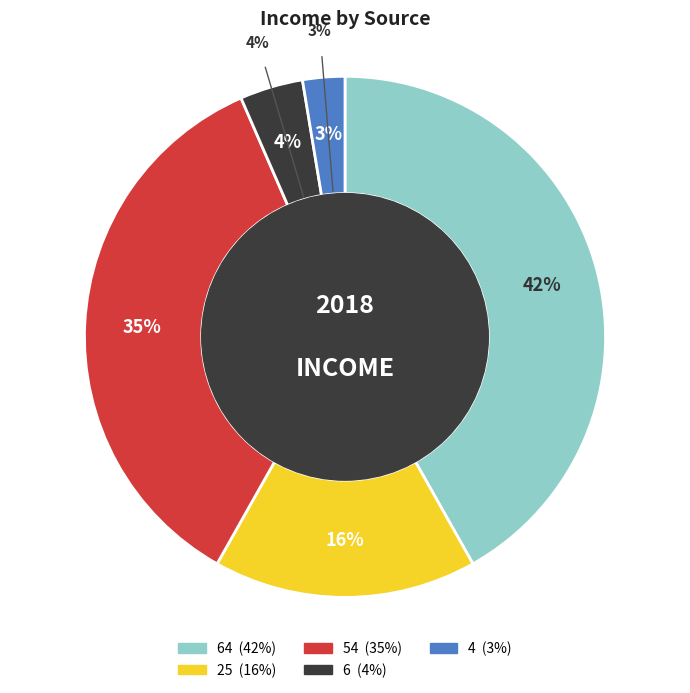

True or false: 4 accounts for 1% of the total.

False